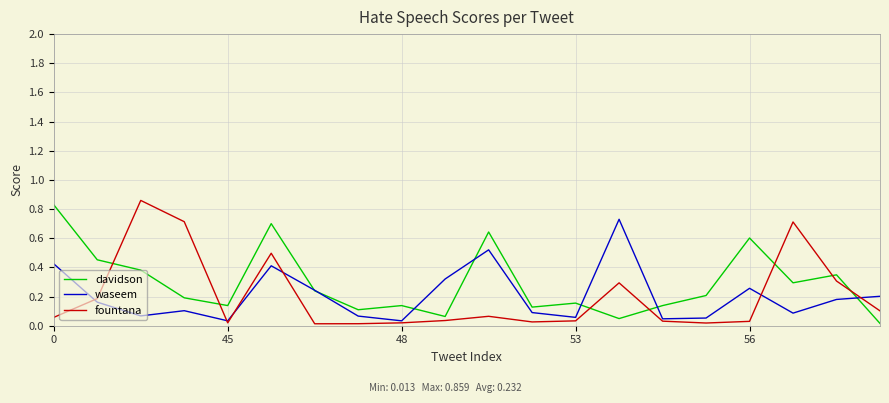

Which series ends up on top after the final intersection of fountana and davidson?

fountana